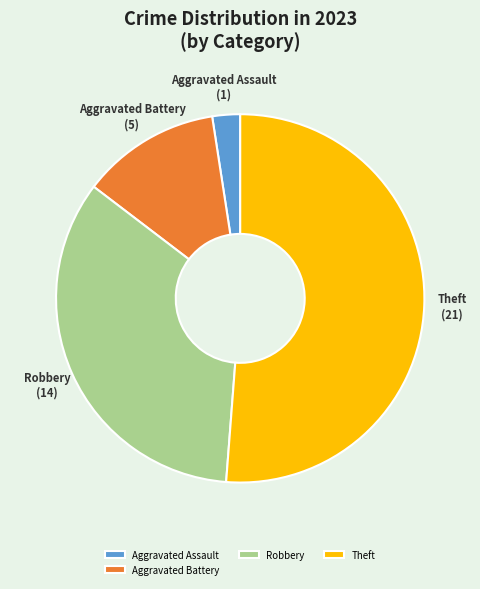

Rank the categories by value from lowest to highest.

Aggravated Assault, Aggravated Battery, Robbery, Theft